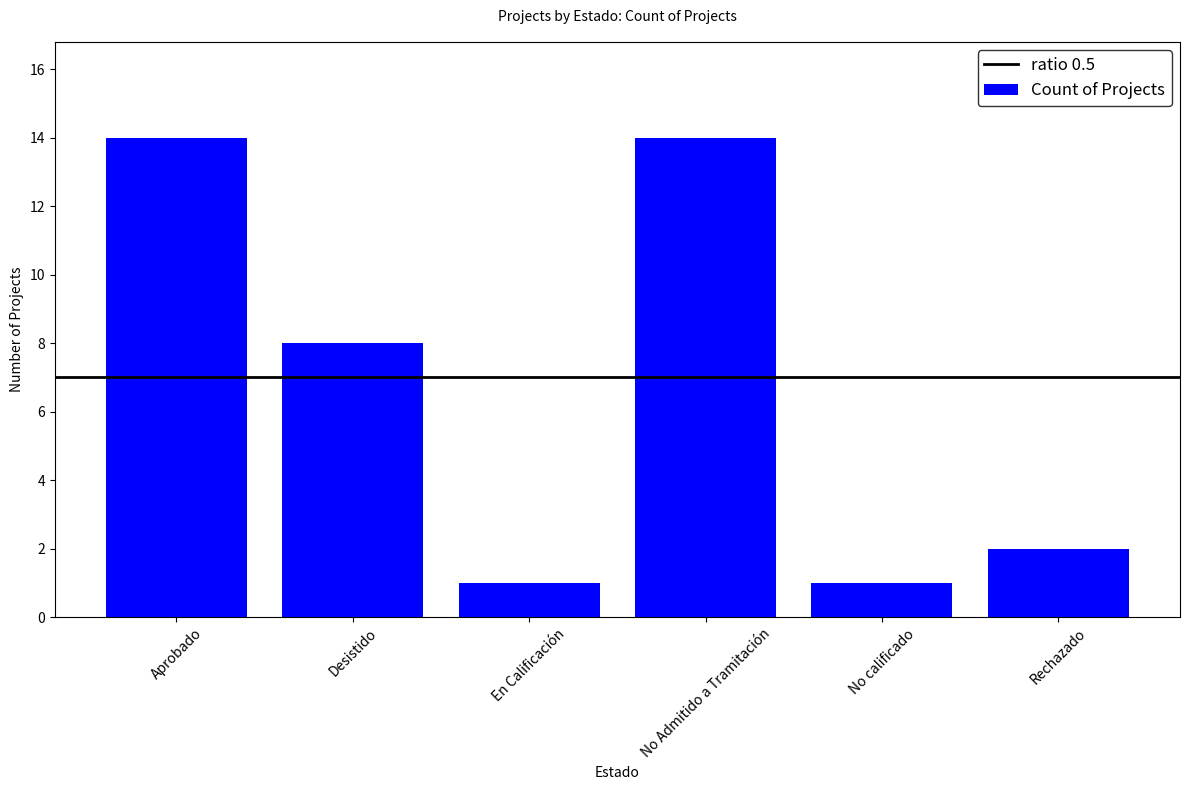

What is the approximate value at Rechazado, to the nearest 5?

0